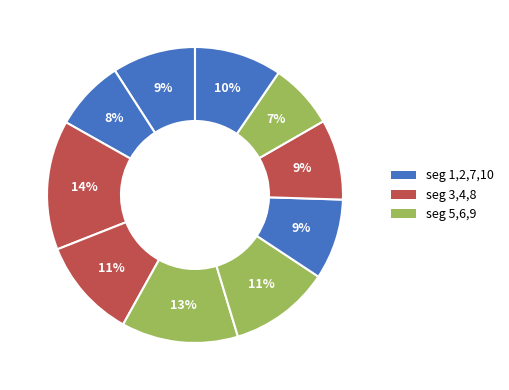

Count the number of slices in the pie.

10